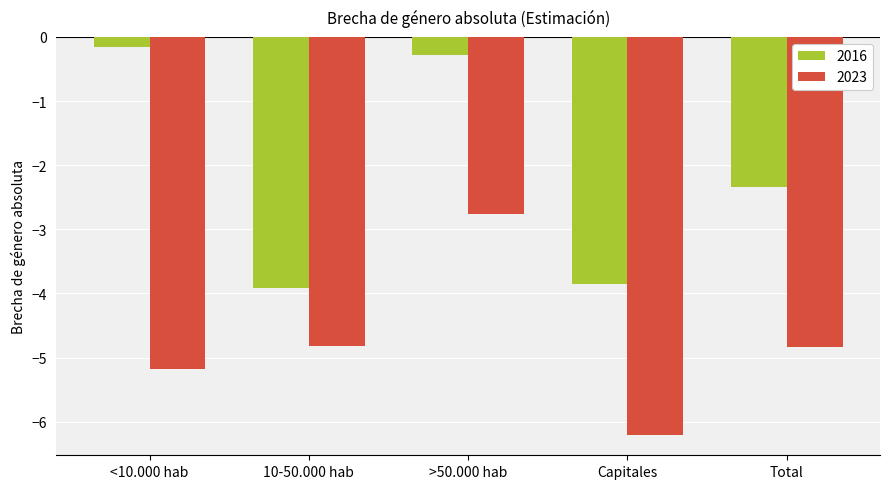

What is the difference between the 2023 values at >50.000 hab and 10-50.000 hab?

2.1